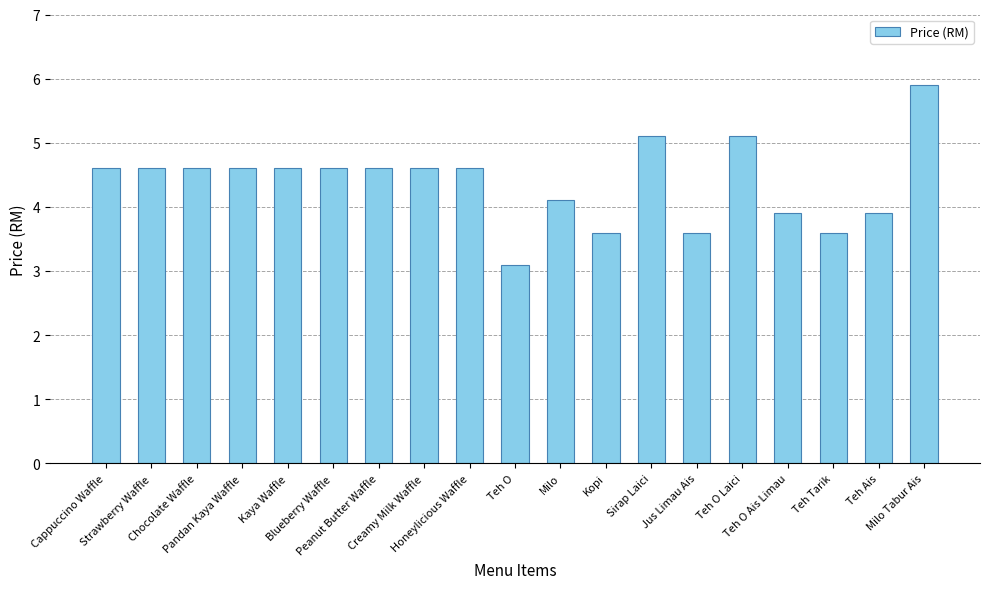

What is the difference between the second highest and second lowest values?

1.5